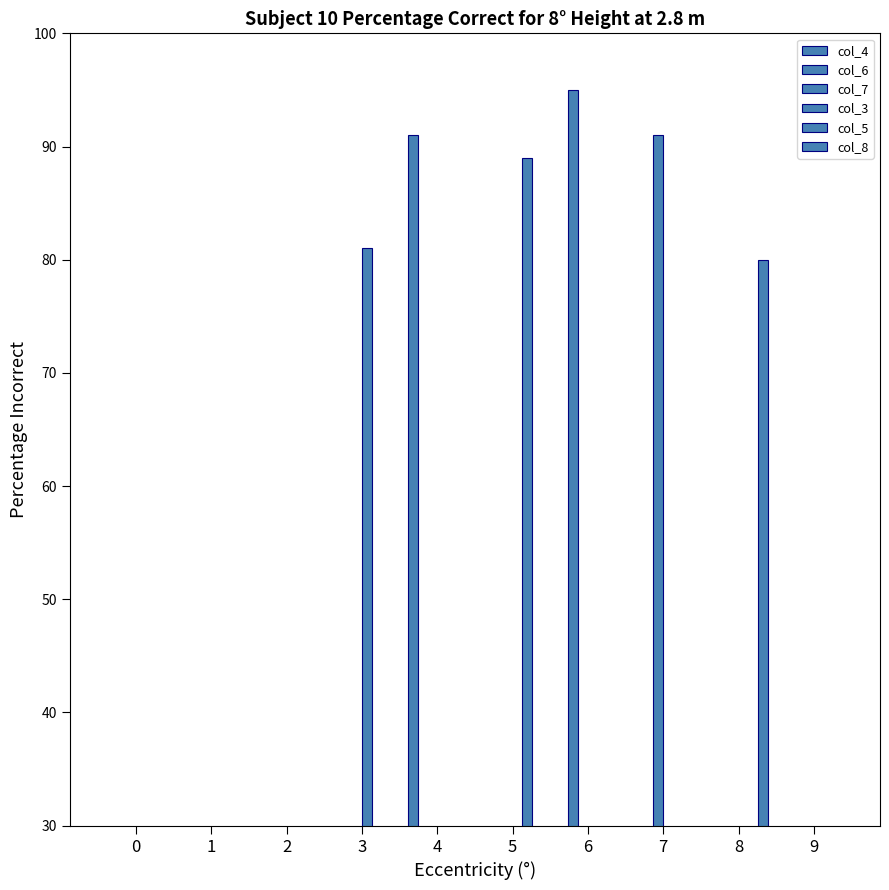

What is the value of the col_4 bar at the 8th from the left?

1